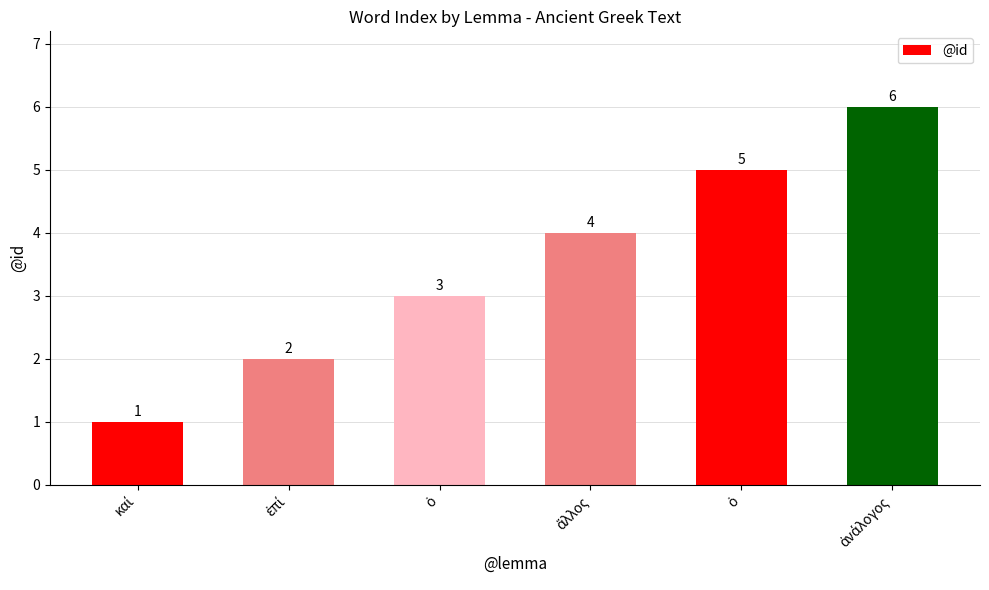

What is the difference between the second highest and second lowest values?

3